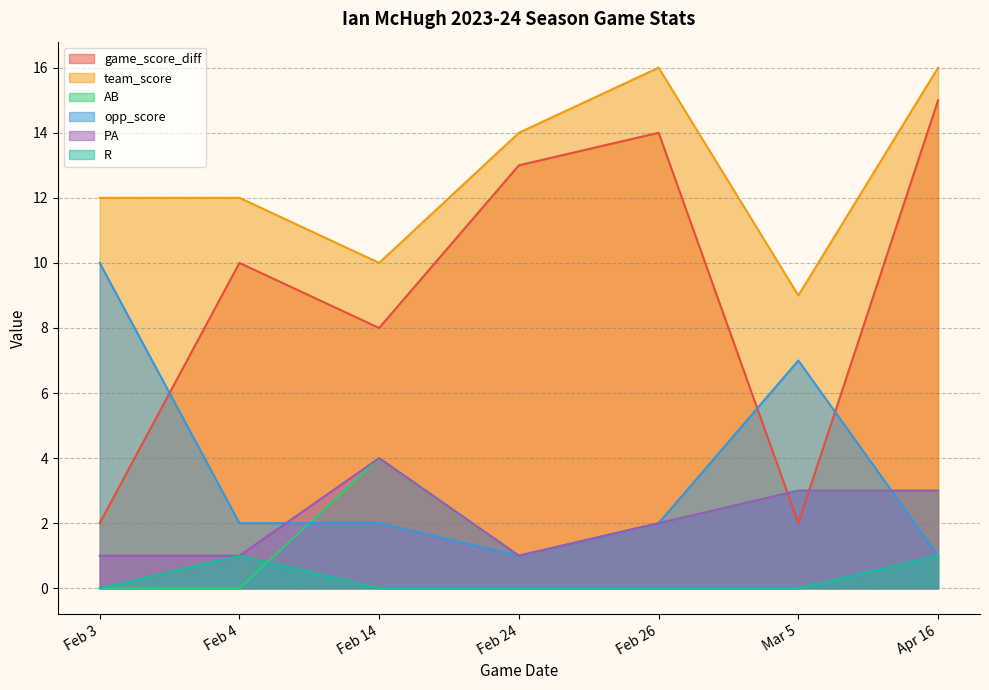

What are all the series names shown in the legend?

game_score_diff, team_score, AB, opp_score, PA, R